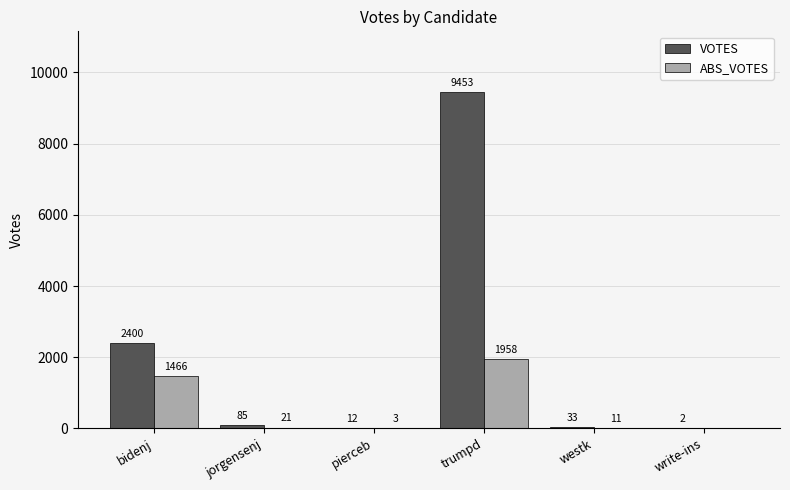

Is it true that VOTES equals 12 at pierceb?

True